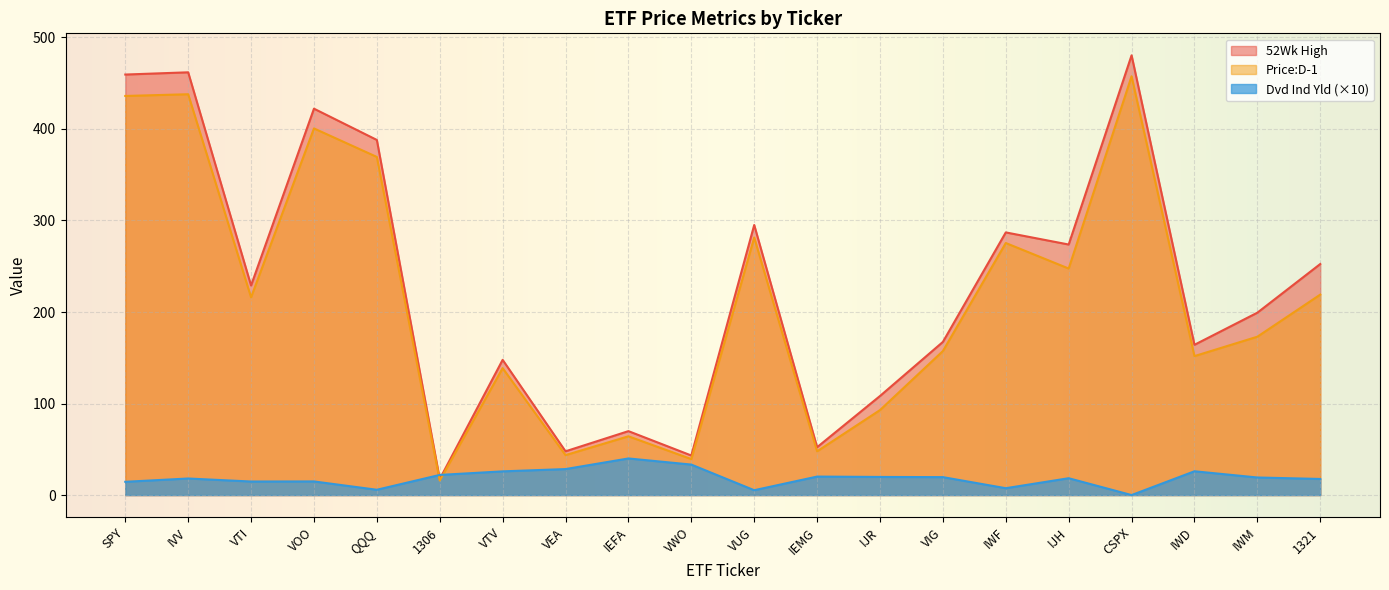

Does the chart display data point markers on the line(s)?

No